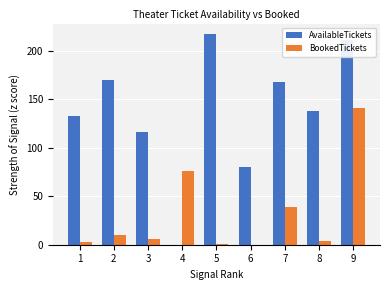

The BookedTickets series shows 22 at 4. True or false?

False